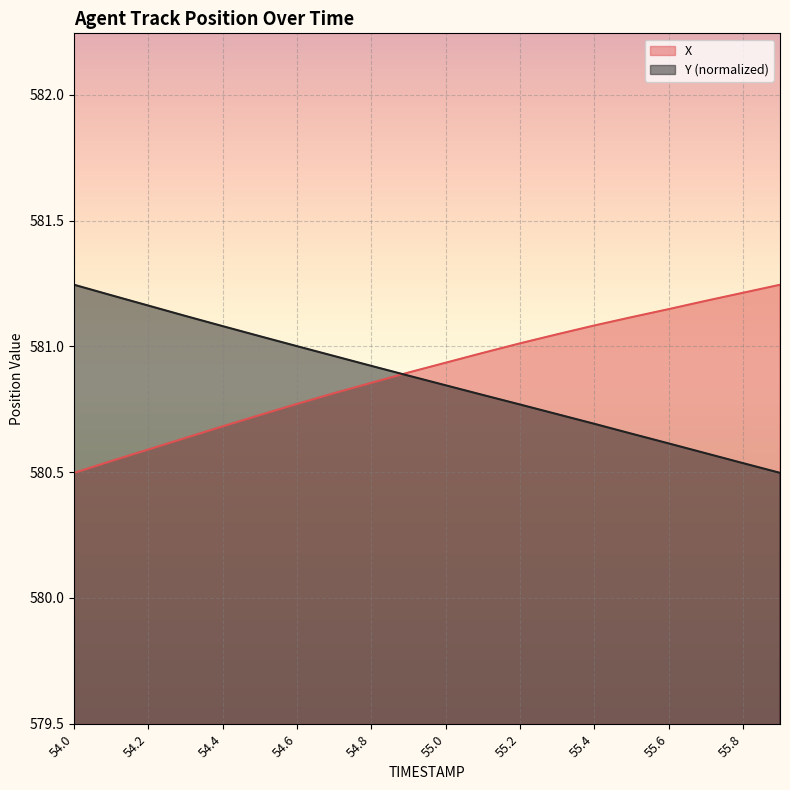

Which series has the widest spread of values?

X